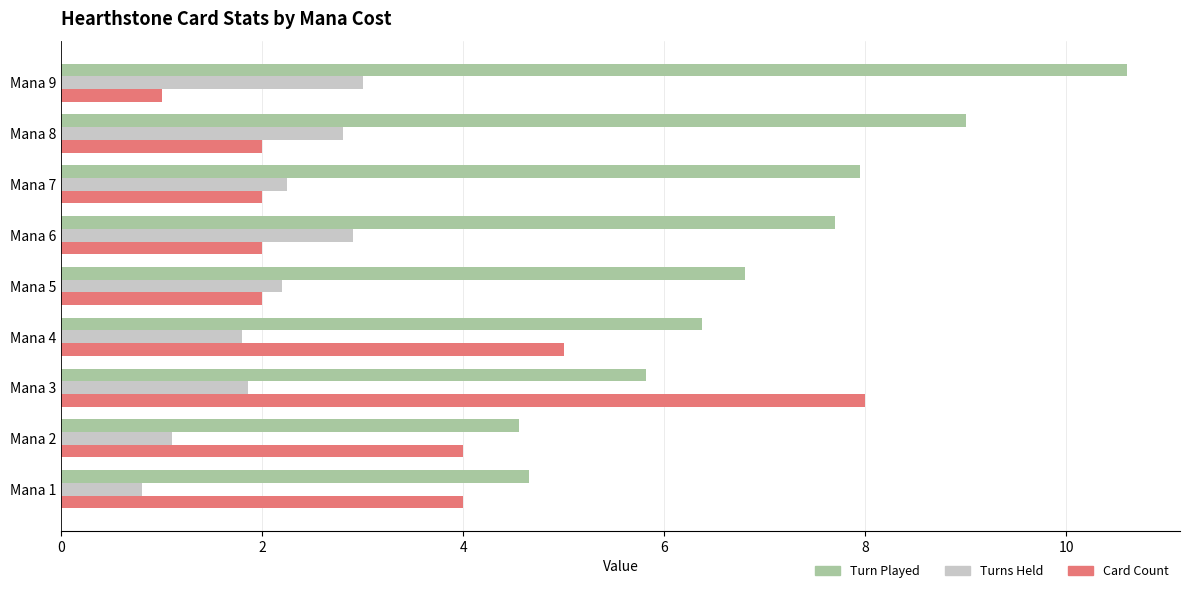

Between Mana 4 and Mana 6, which series saw the biggest shift?

Card Count